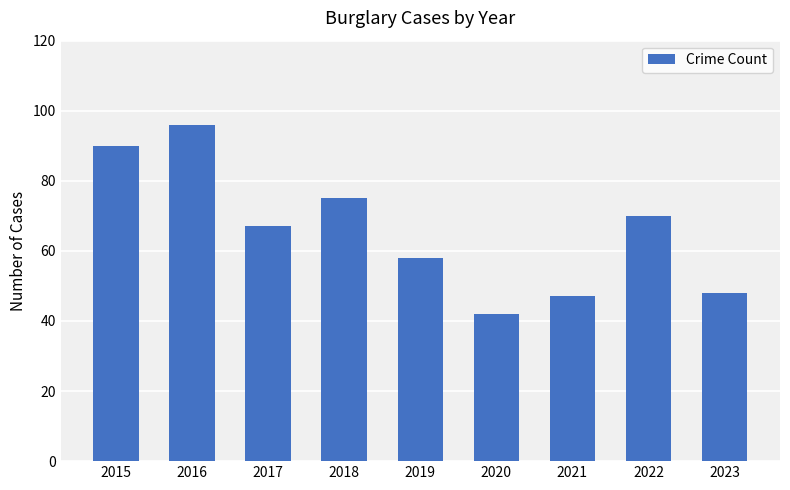

Are the bars grouped side by side (vs. stacked)?

No